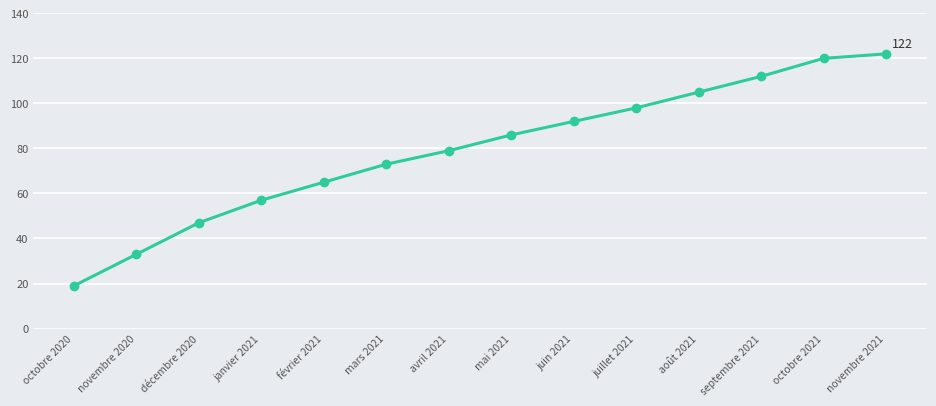

Is it true that the value at avril 2021 is 79?

True